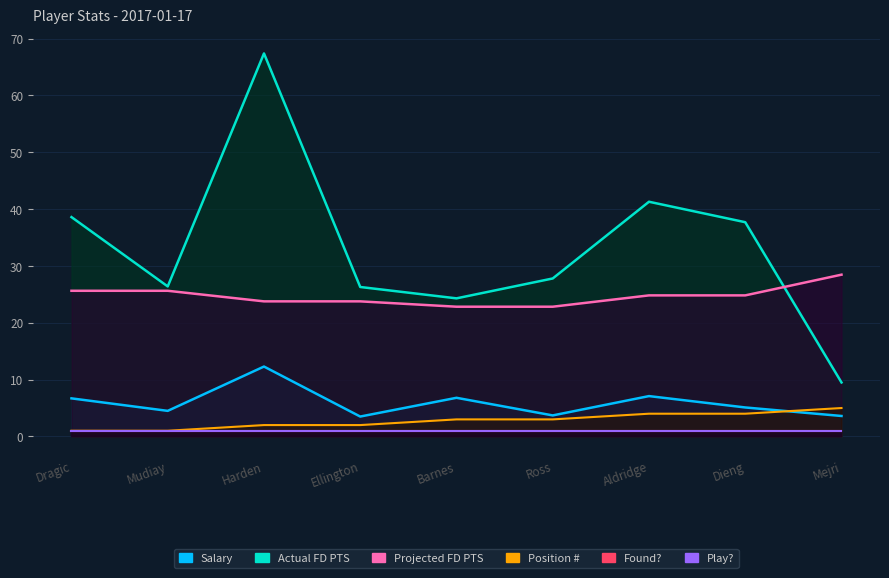

The value of Projected FD PTS at Dragic is 25.6. True or false?

True